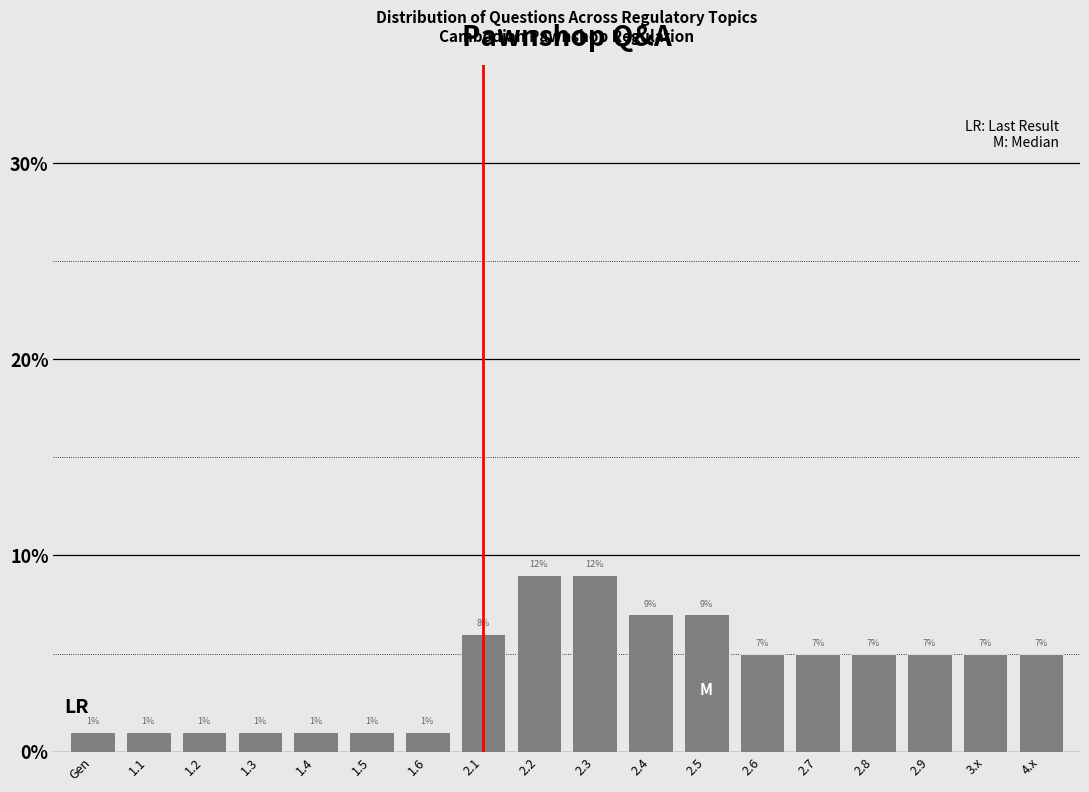

Reading left to right, extract all data points from this chart.

1	1	1	1	1	1	1	6	9	9	7	7	5	5	5	5	5	5